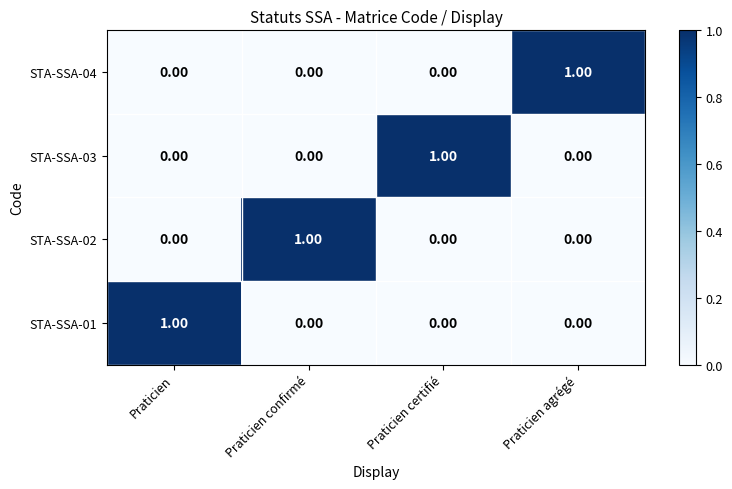

At how many categories does at least one series exceed 0?

4